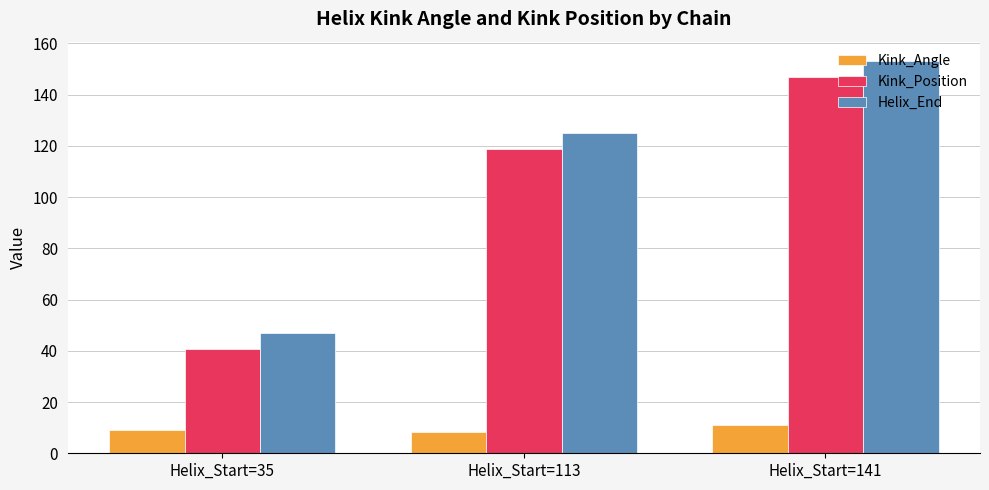

The Helix_End series shows 66.4 at Helix_Start=35. True or false?

False